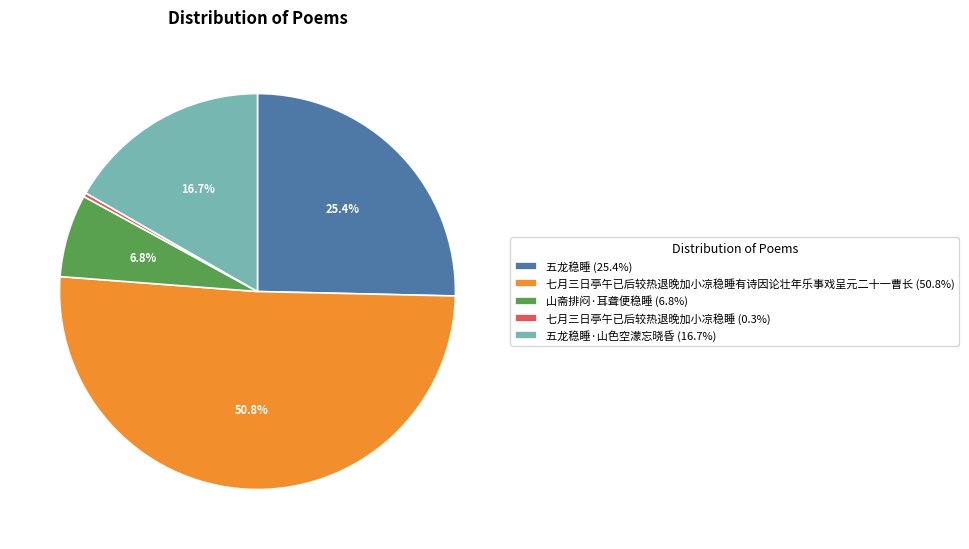

How many segments does this pie chart have?

5